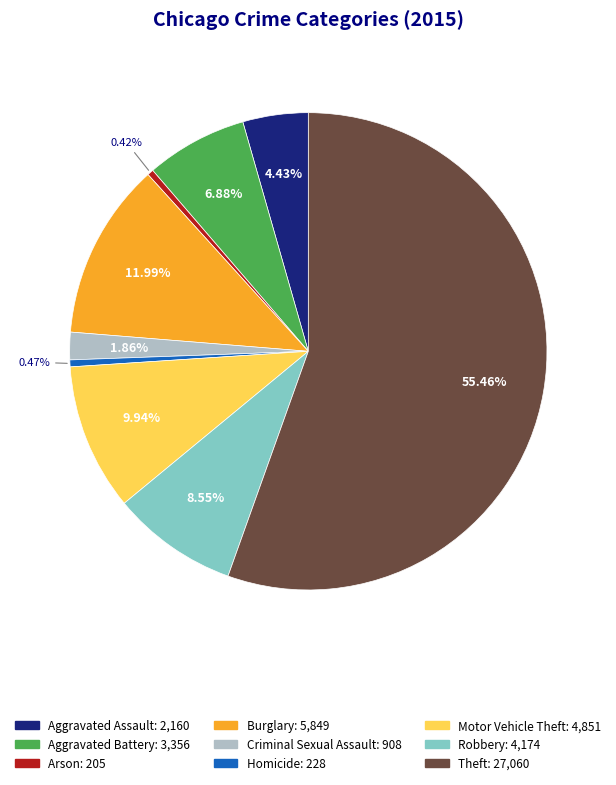

Is the sum of Robbery and Criminal Sexual Assault greater than half?

No